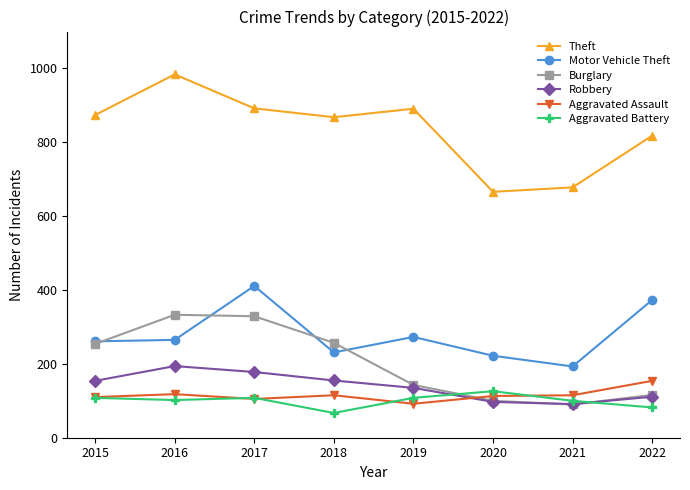

True or false: Robbery and Theft intersect in this chart.

False